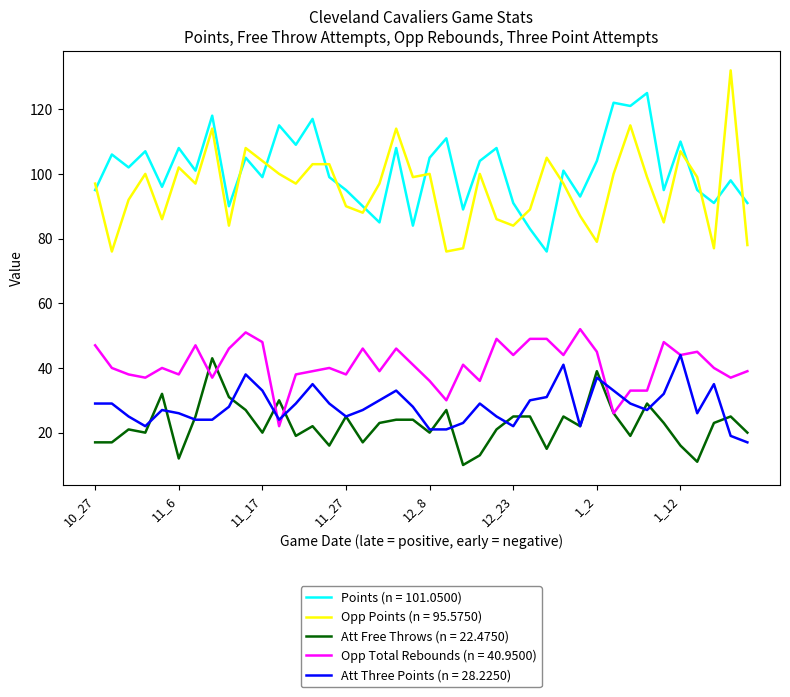

How many categories are shown in the chart?

40